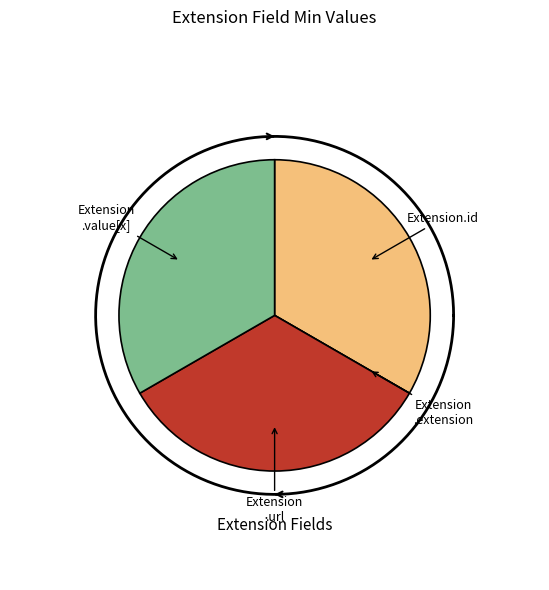

What is the change in value from Extension.id to Extension.extension?

-1